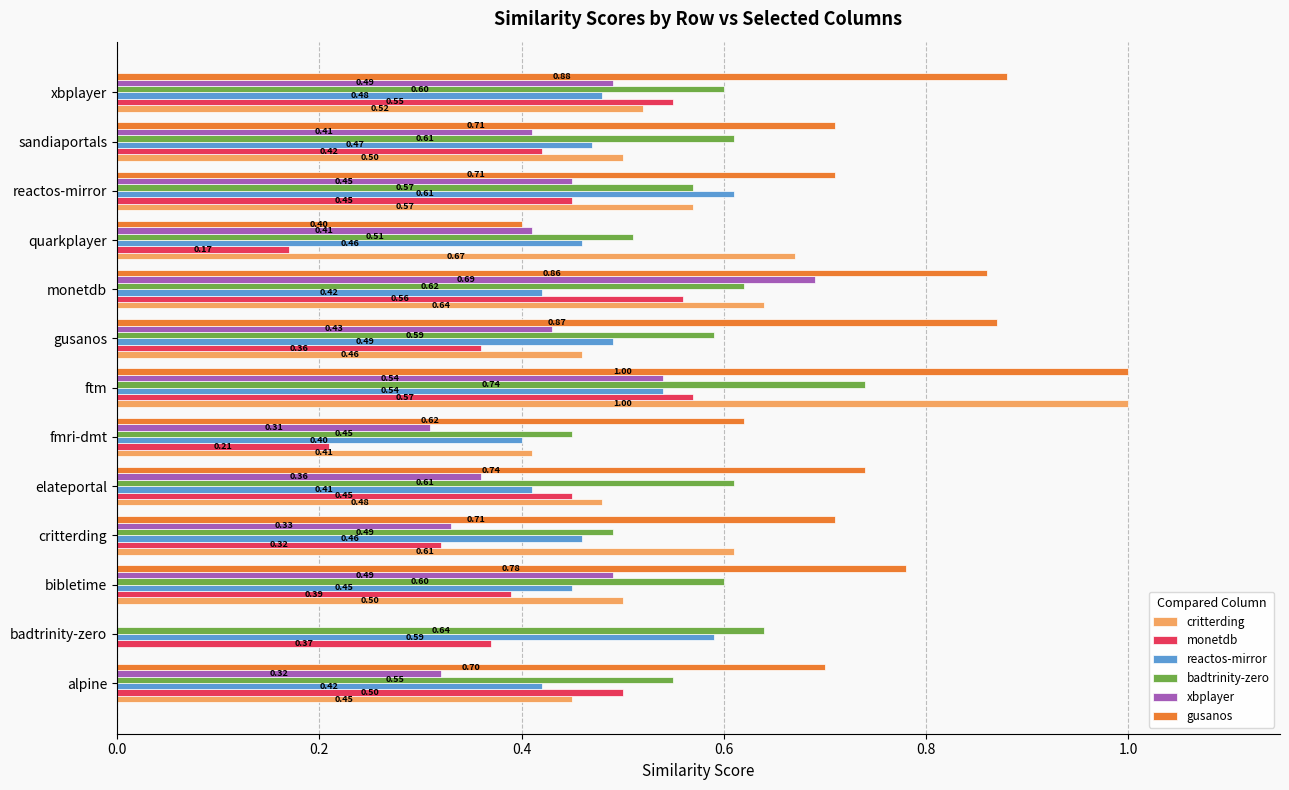

At which label is gusanos closest to 0?

badtrinity-zero